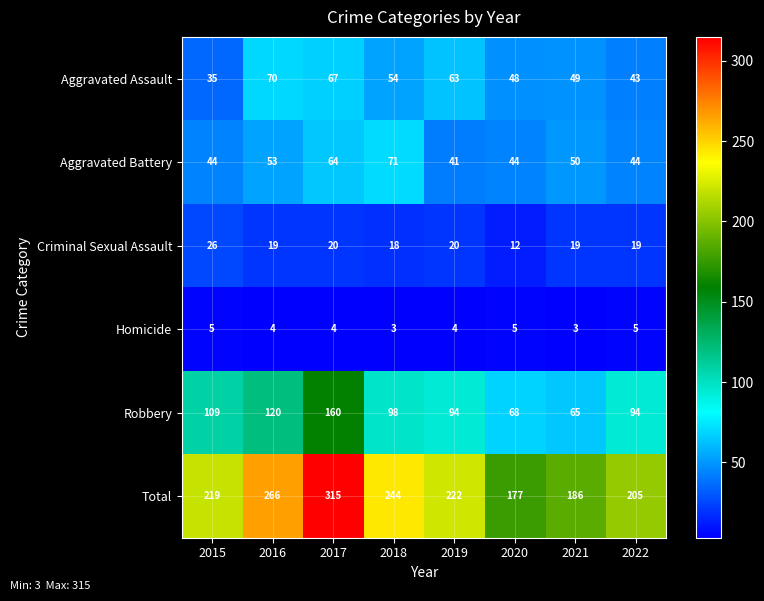

Between 2015 and 2021, which series saw the biggest shift?

Robbery